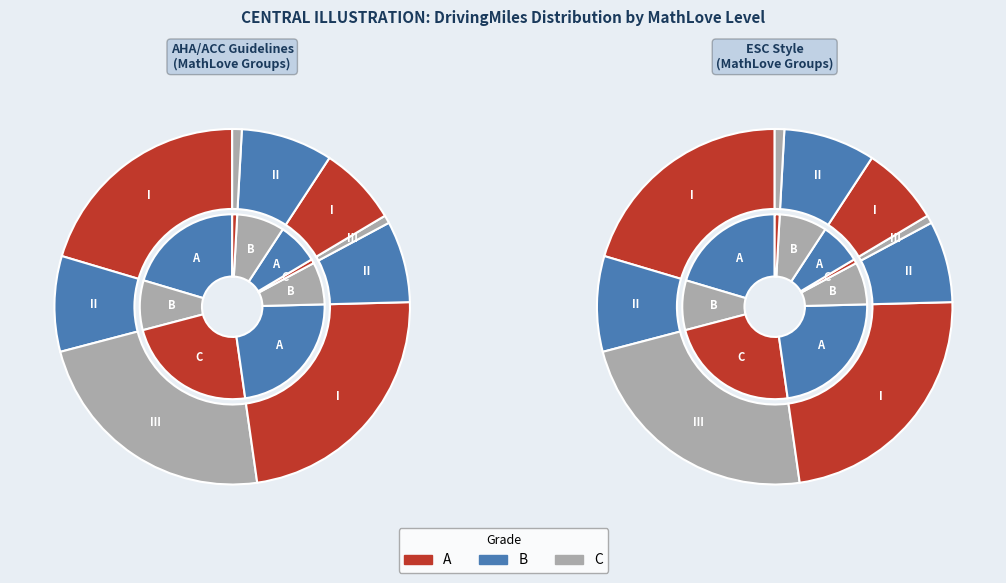

Rank the categories by value from highest to lowest.

3, 4, 1, 2, 9, 5, 8, 10, 7, 6